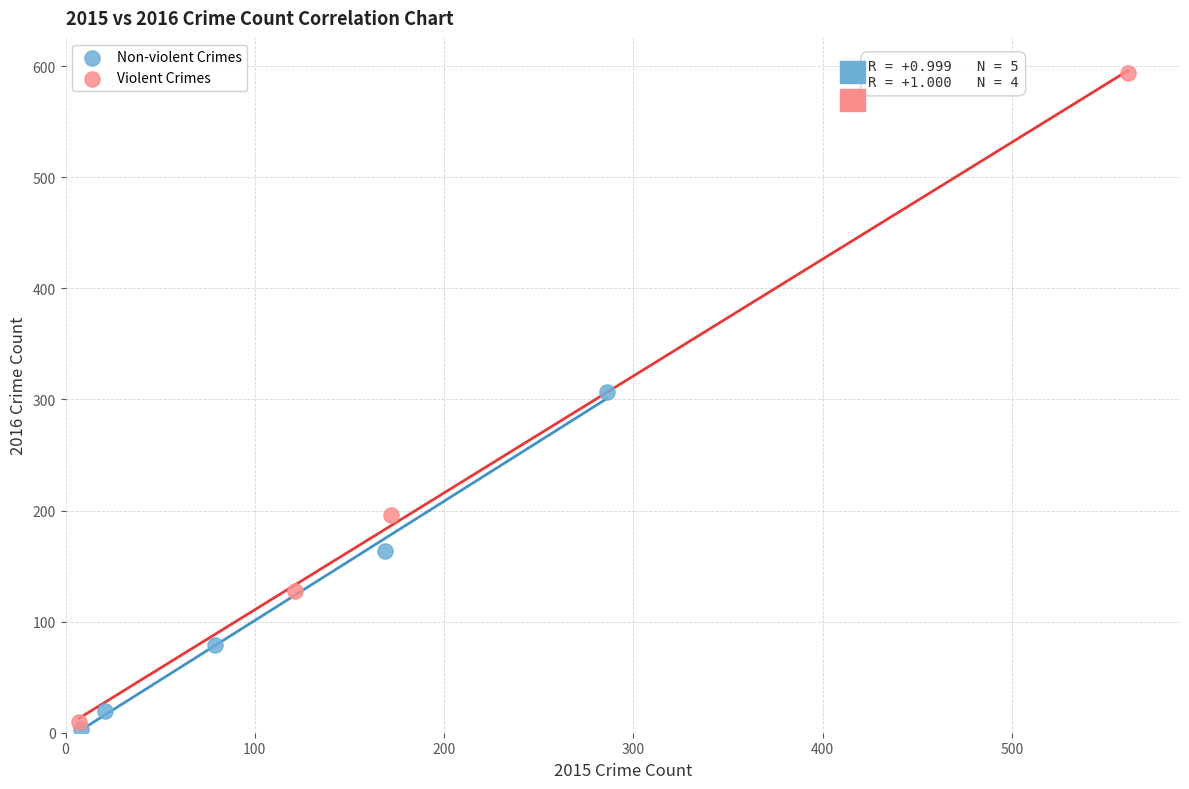

What are all the series names shown in the legend?

Non-violent Crimes, Violent Crimes